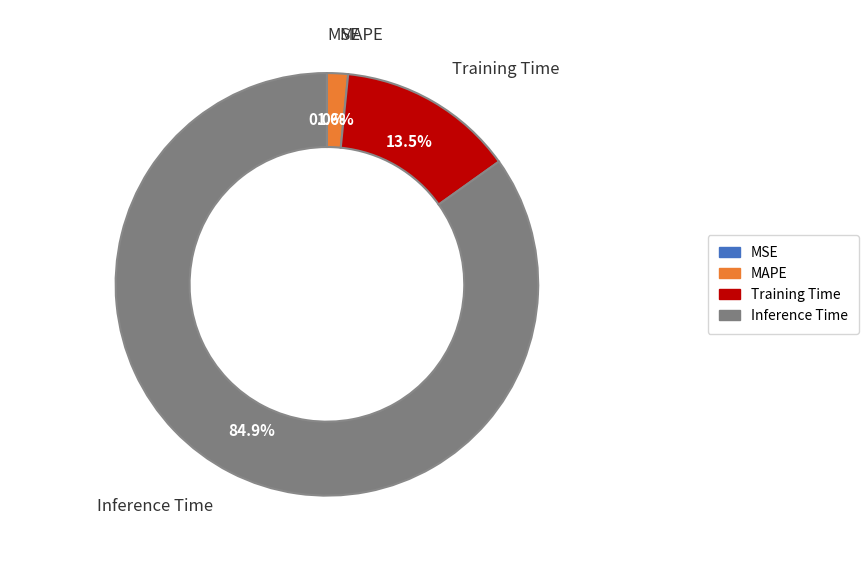

Is there any slice that represents more than half of the pie?

Yes